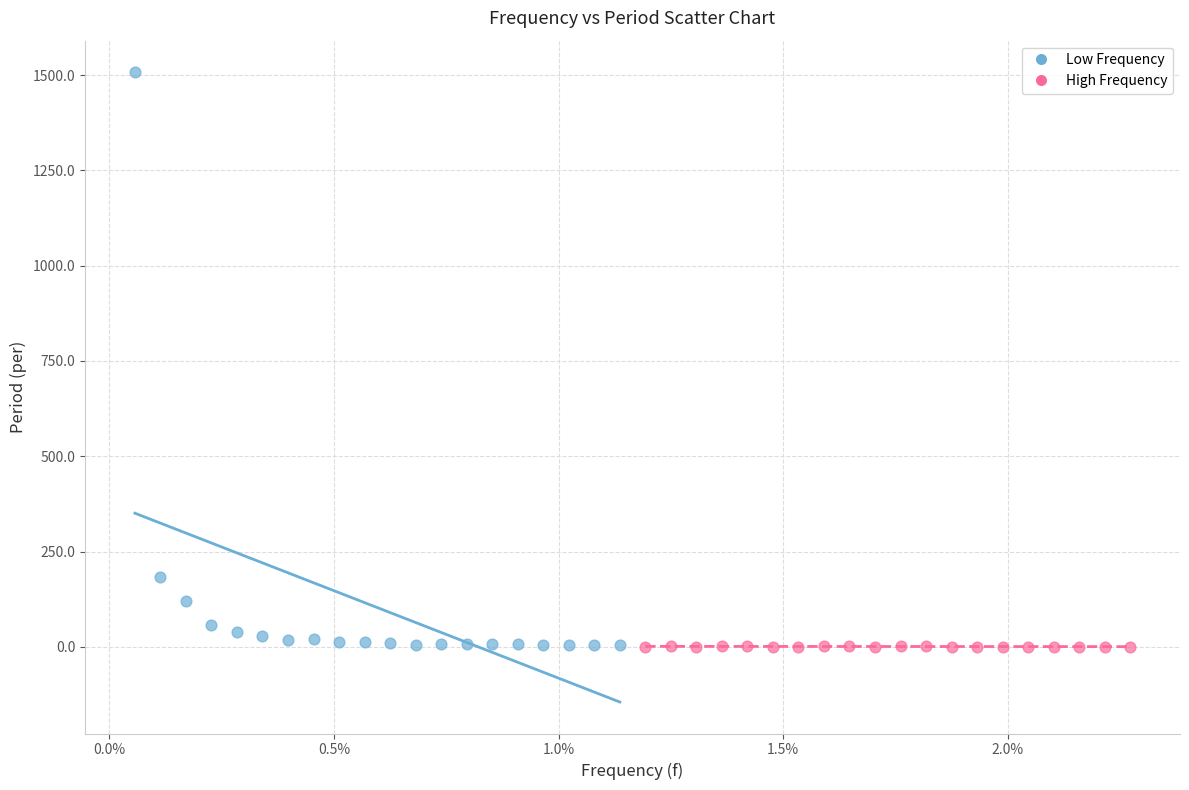

Which series contains the highest Y value?

Low Frequency